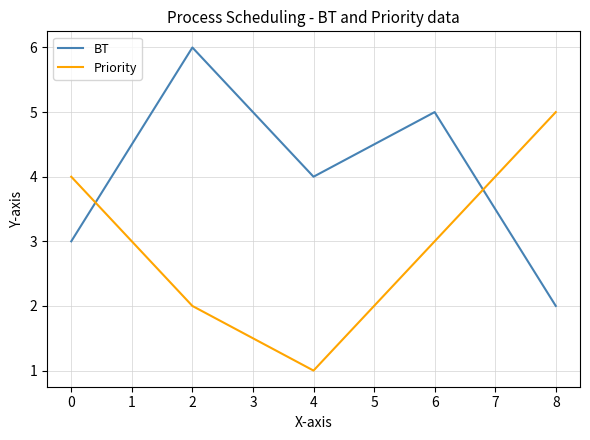

What is the maximum value shown in the chart?

6